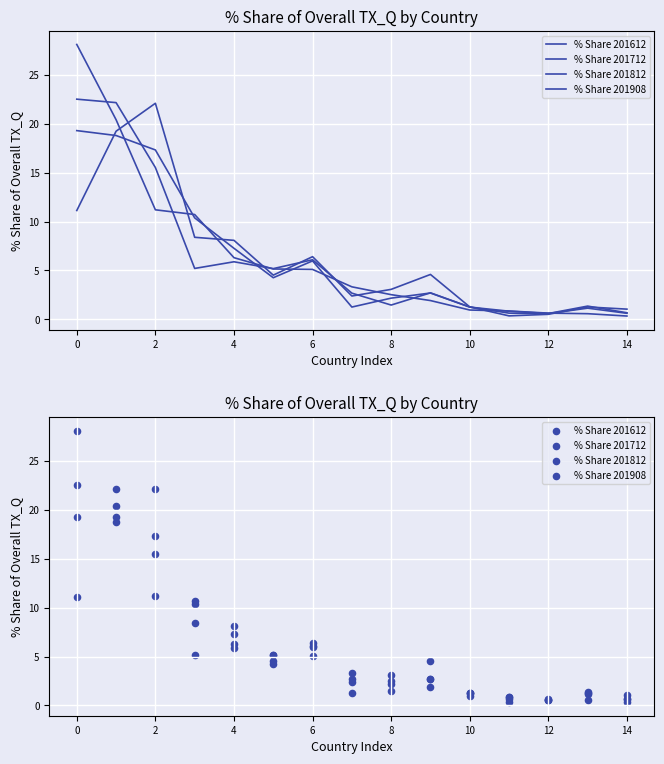

Which series has the largest total across all categories?

% Share 201908